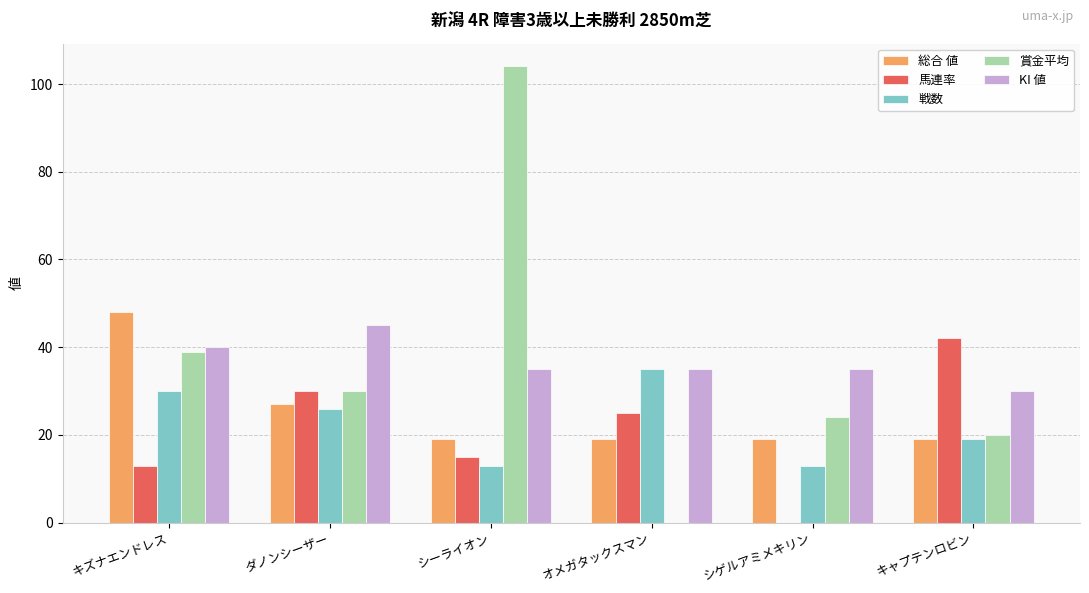

Reading right to left, extract all data points from this chart.

総合 値: 19	19	19	19	27	48
馬連率: 42	0	25	15	30	13
戦数: 19	13	35	13	26	30
賞金平均: 20	24	0	104	30	39
KI 値: 30	35	35	35	45	40